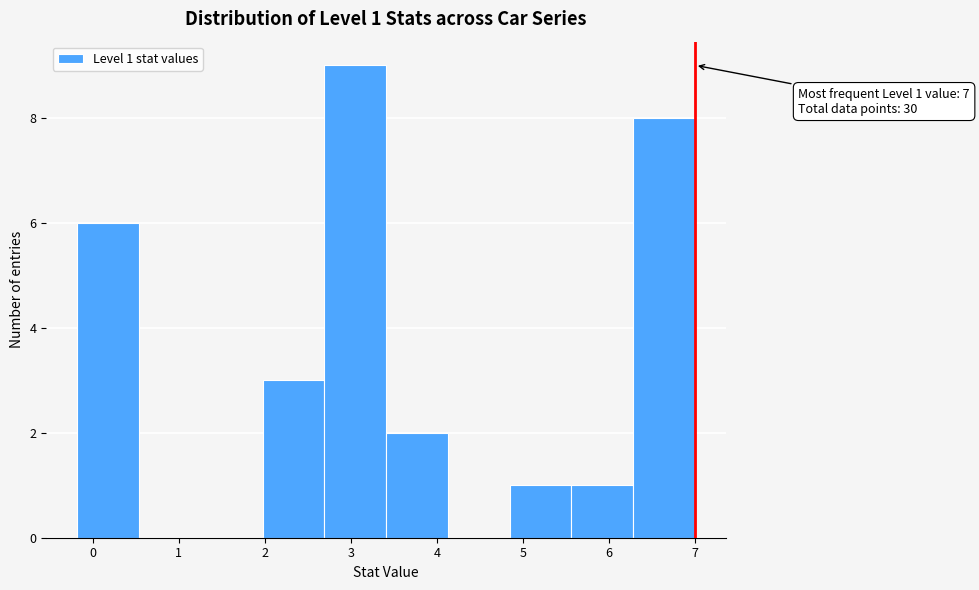

Which range on the x-axis has the tallest bar?

2.7 to 3.4